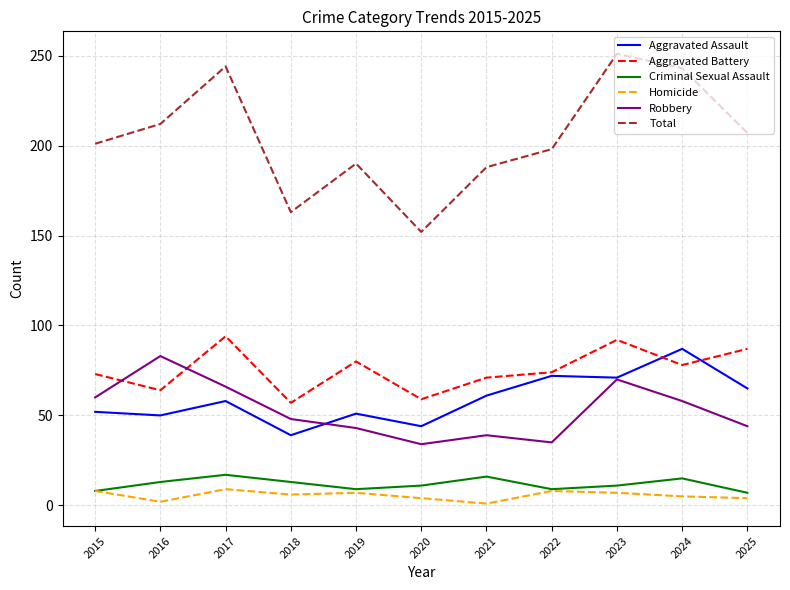

What are all the series names shown in the legend?

Aggravated Assault, Aggravated Battery, Criminal Sexual Assault, Homicide, Robbery, Total